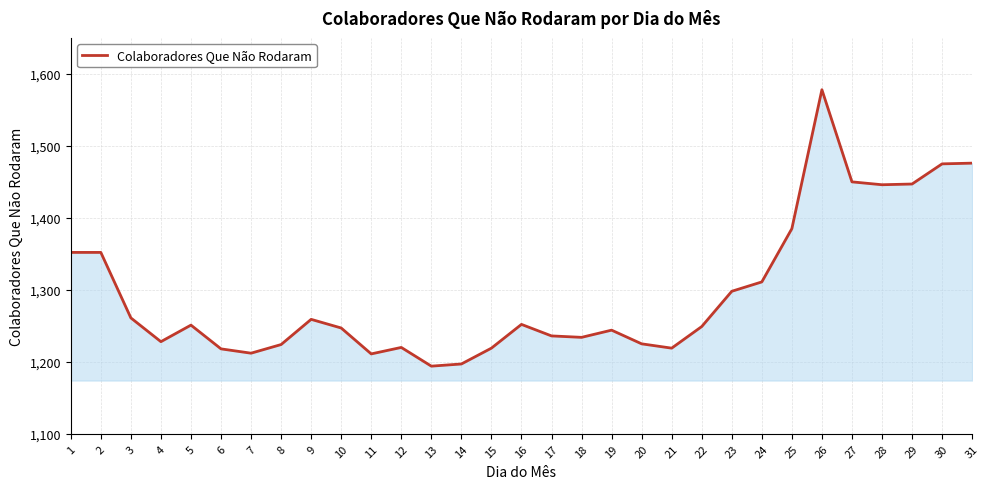

At which category does the data reach its first local valley?

4